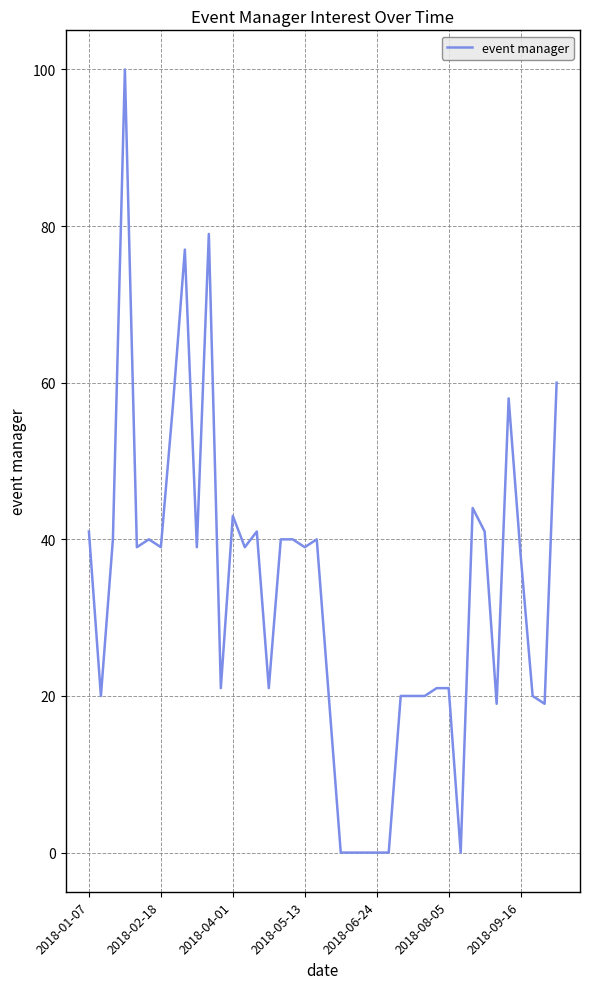

What is the difference between the maximum and minimum values?

100